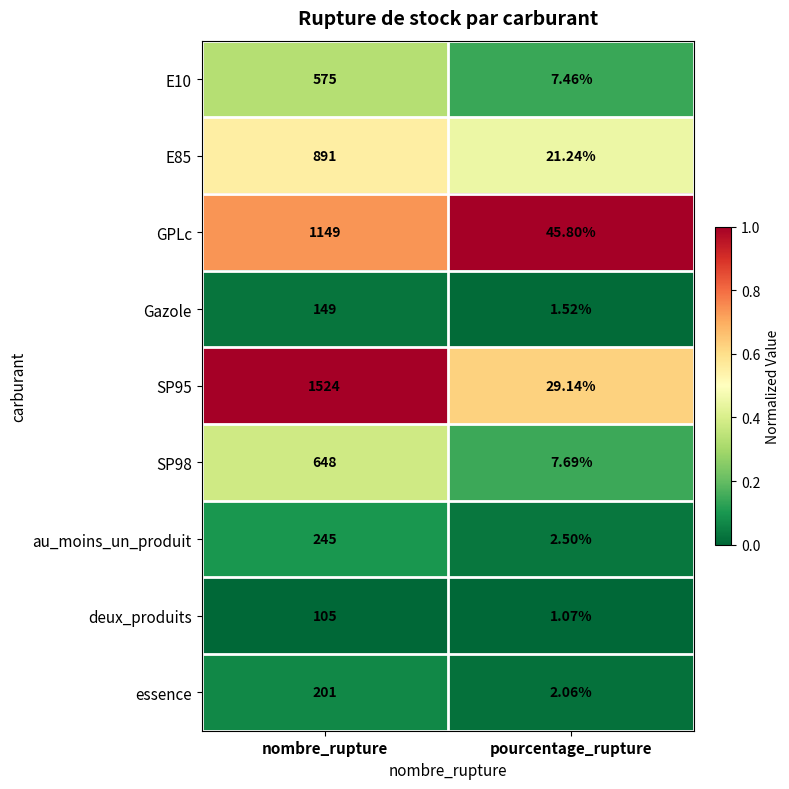

How many data points does each series have?

2